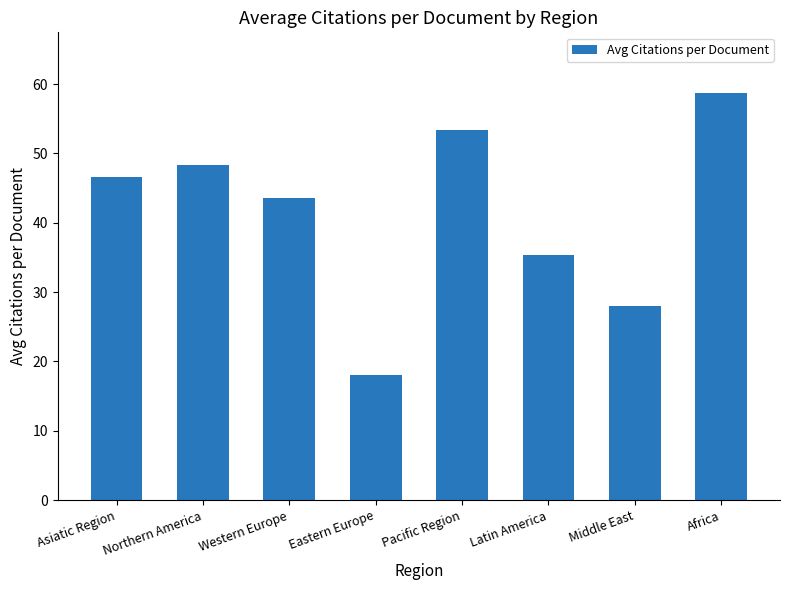

Where is the data nearest to the value 38?

Latin America